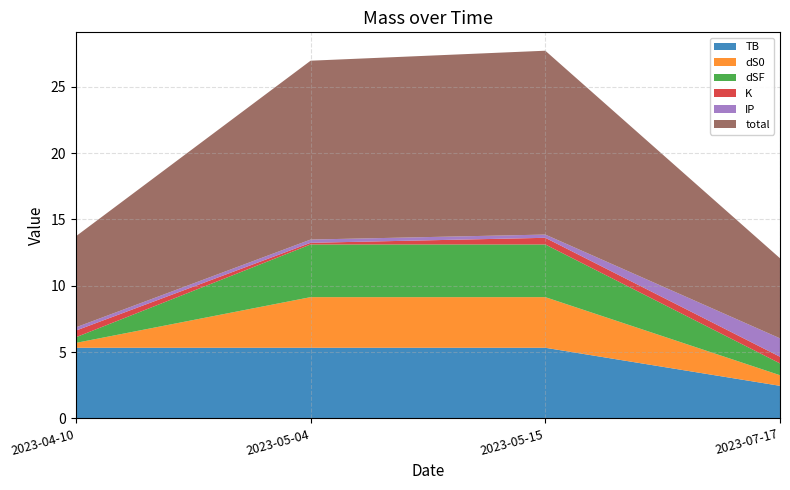

Reading left to right, what are all the values shown in this chart?

TB: 2023-04-10=5.3	2023-05-04=5.3	2023-05-15=5.3	2023-07-17=2.5
dS0: 2023-04-10=0.4	2023-05-04=3.8	2023-05-15=3.8	2023-07-17=0.8
dSF: 2023-04-10=0.4	2023-05-04=4.0	2023-05-15=4.0	2023-07-17=0.9
K: 2023-04-10=0.5	2023-05-04=0.1	2023-05-15=0.5	2023-07-17=0.5
IP: 2023-04-10=0.2	2023-05-04=0.2	2023-05-15=0.2	2023-07-17=1.4
total: 2023-04-10=6.9	2023-05-04=13.5	2023-05-15=13.9	2023-07-17=6.0